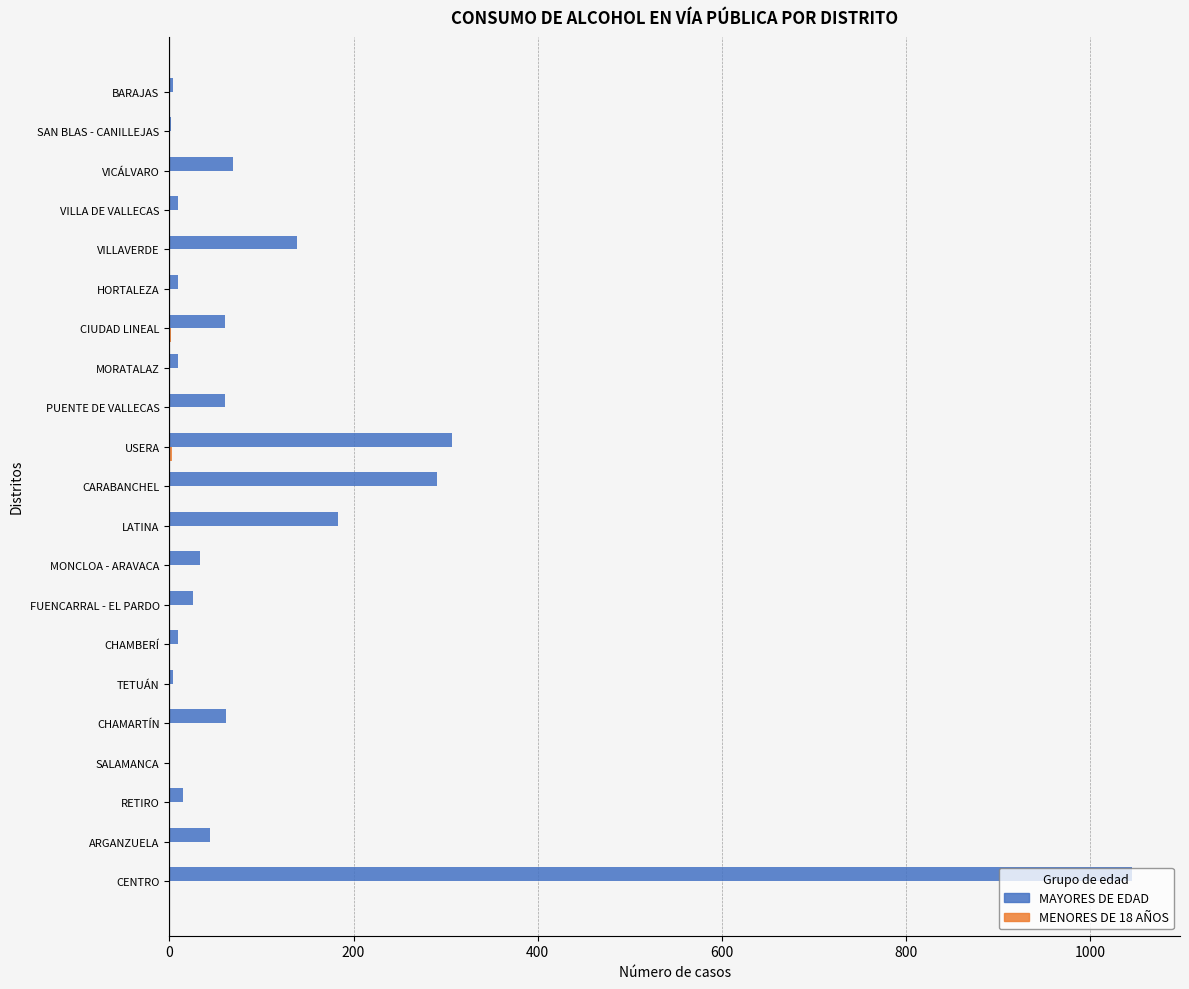

Which series changed the most between FUENCARRAL - EL PARDO and CARABANCHEL?

MAYORES DE EDAD